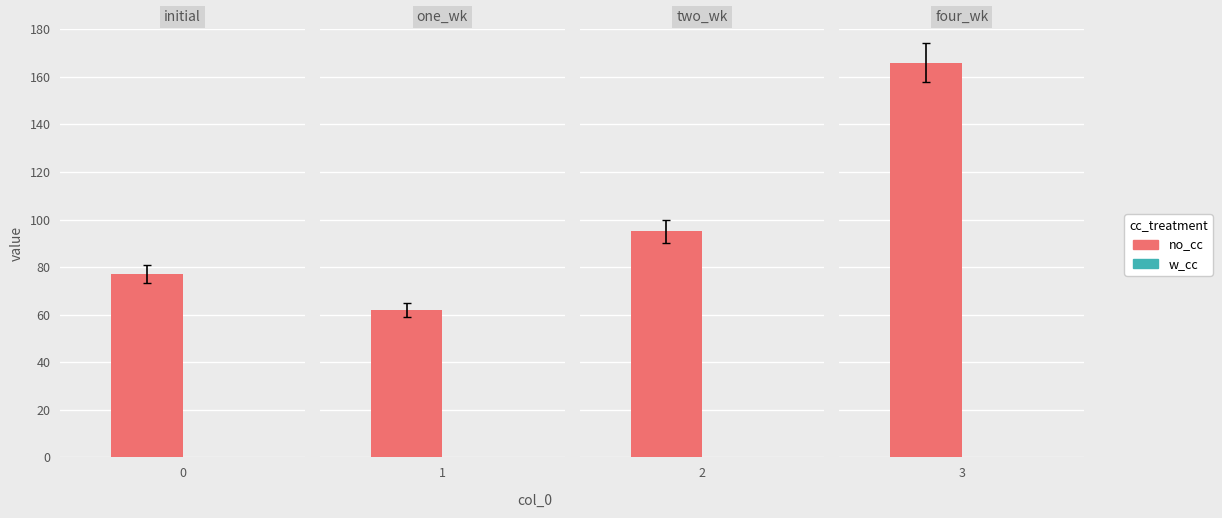

What is the value of the no_cc bar at the 1st from the left?

77